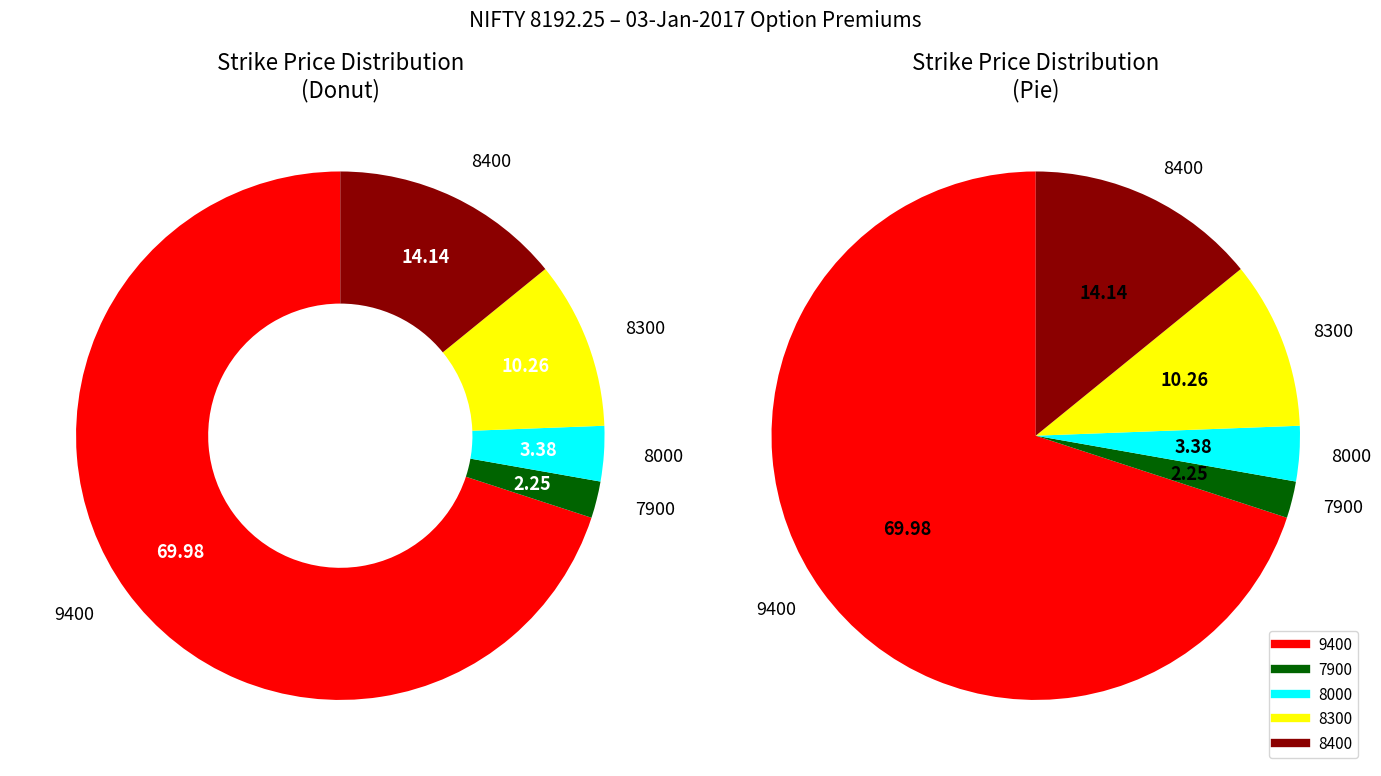

Which slice is the smallest?

7900